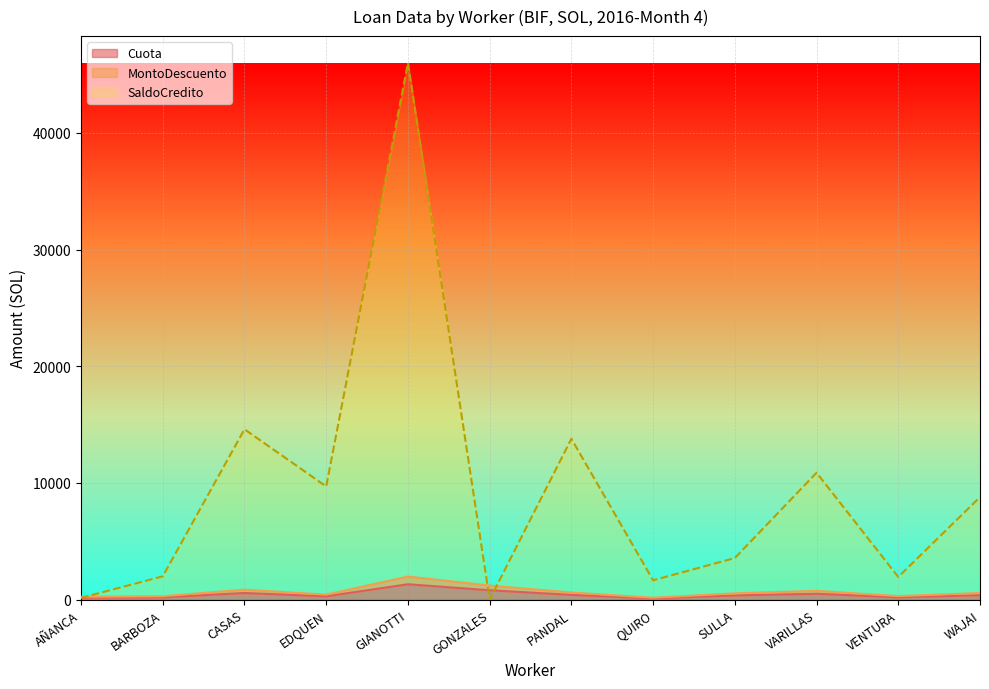

What position from the right is CASAS?

10